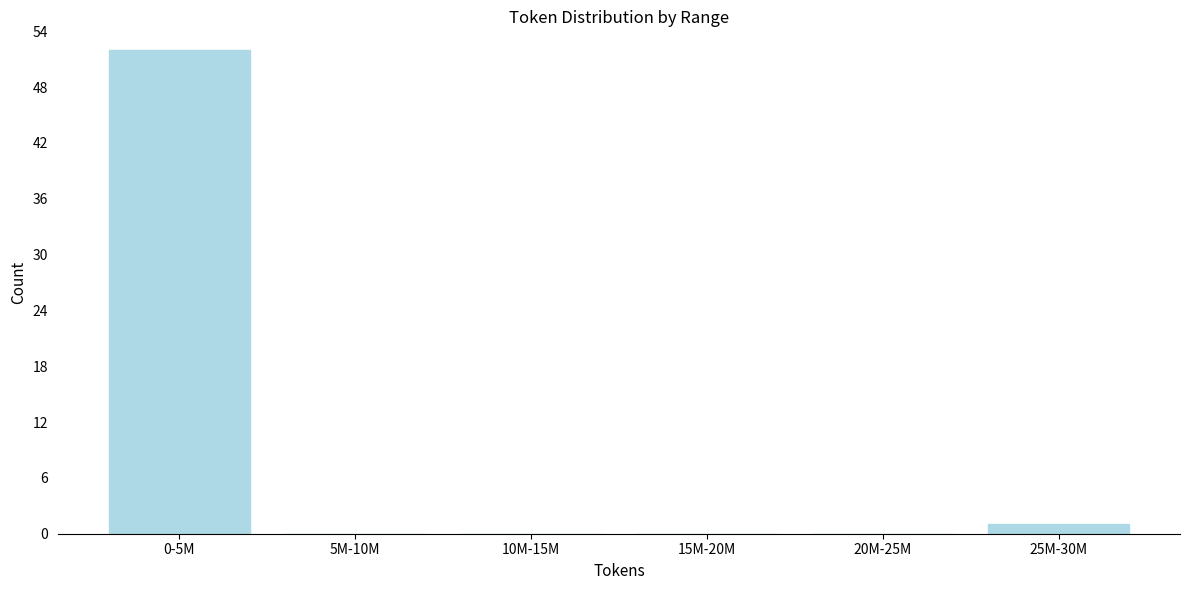

Reading right to left, extract all data points from this chart.

25M-30M=1	20M-25M=0	15M-20M=0	10M-15M=0	5M-10M=0	0-5M=52